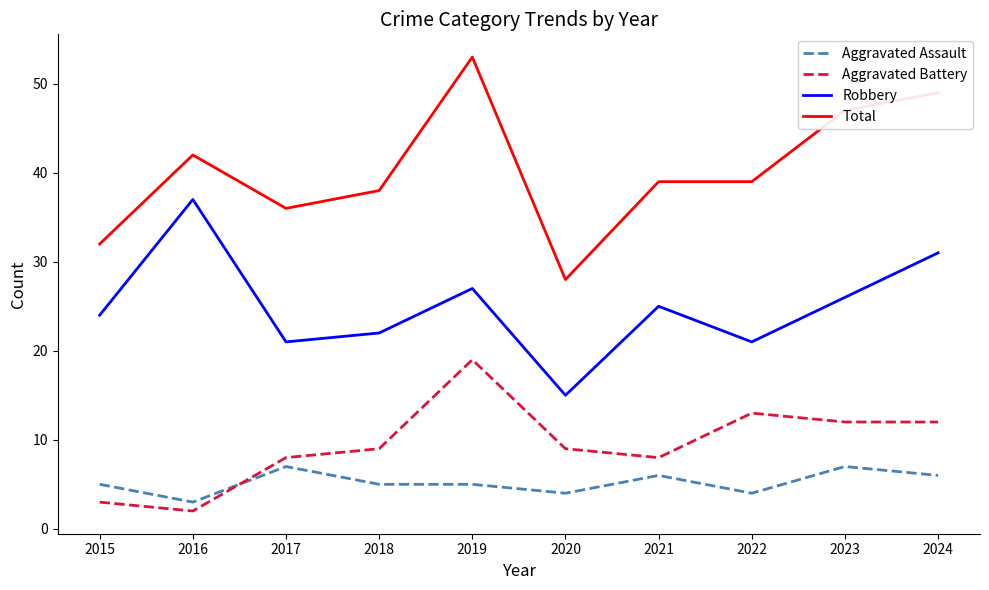

At which category is the sum across all series the highest?

2019